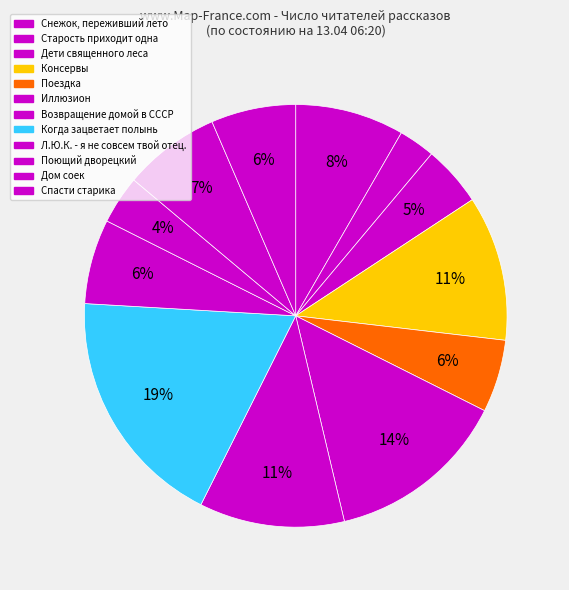

How many segments does this pie chart have?

12